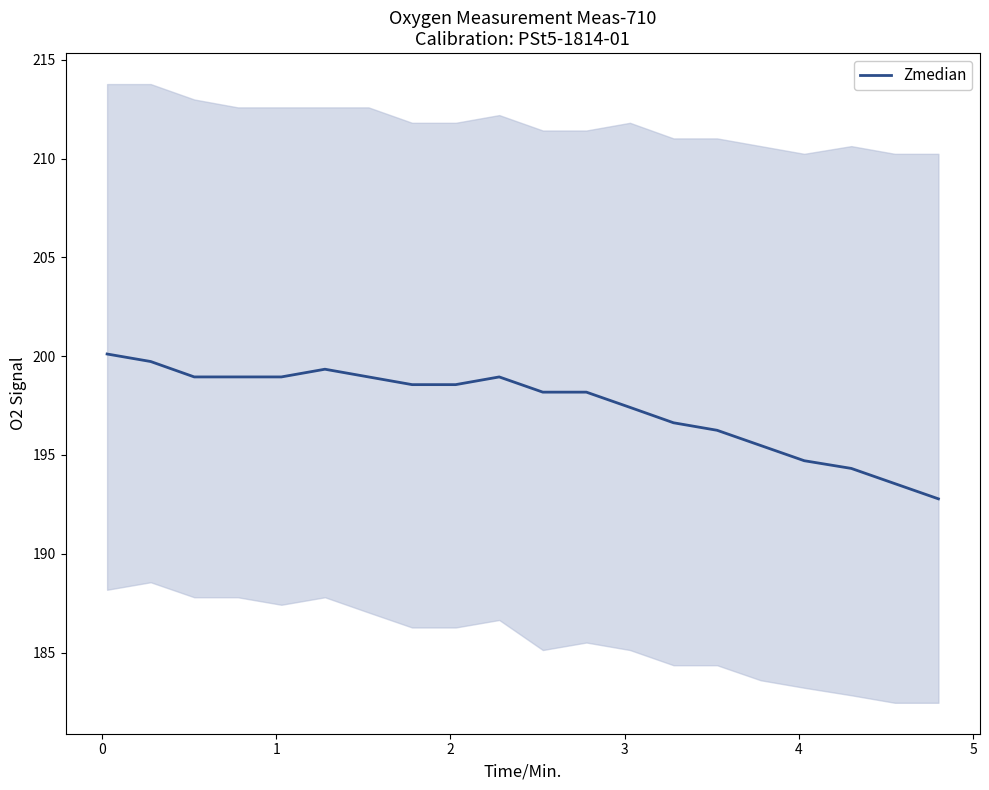

What is the highest value of the Zmedian series?

200.1